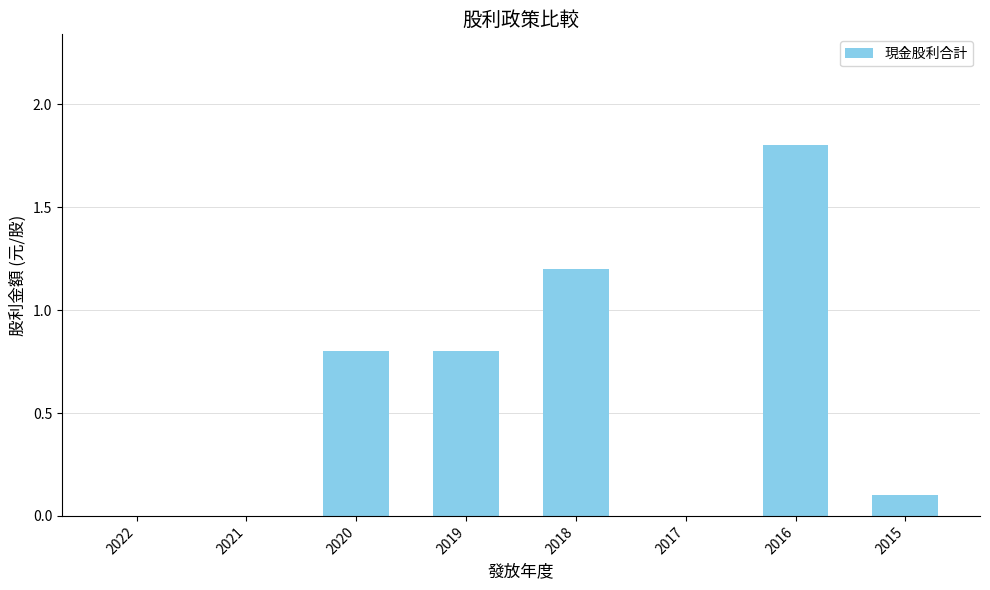

What is the change in value from 2021 to 2019?

+0.8